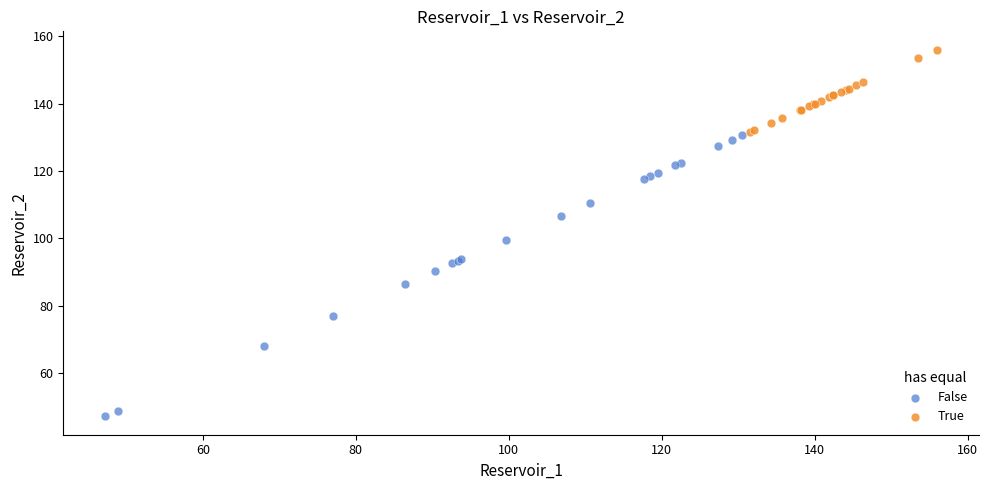

Which series contains the lowest Y value?

False